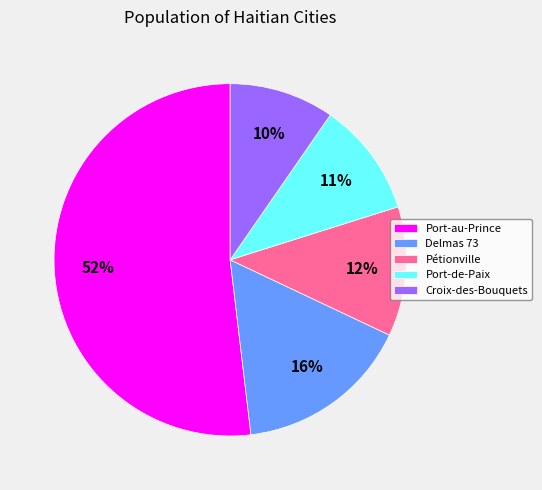

Does Croix-des-Bouquets account for over 50% of the chart?

No